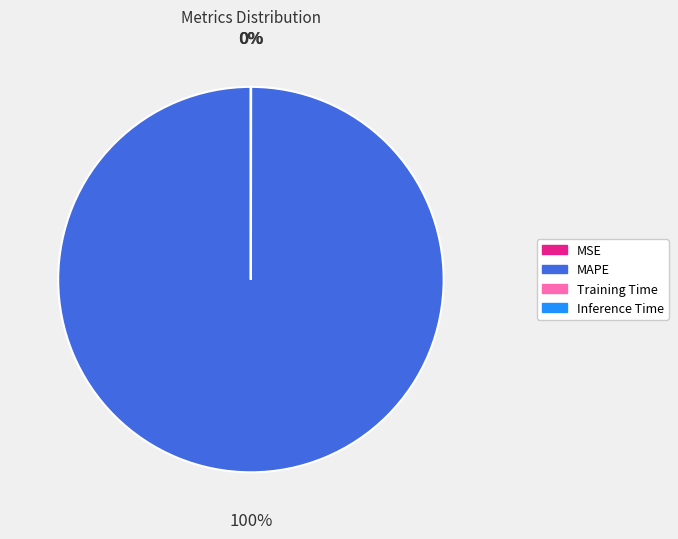

What percentage is the MAPE slice, to the nearest percent?

100%